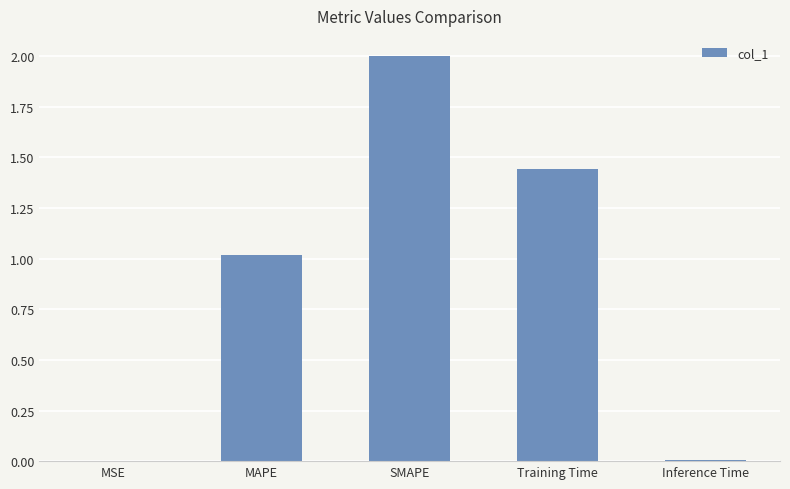

Is it true that the value at MSE is 0.0?

True